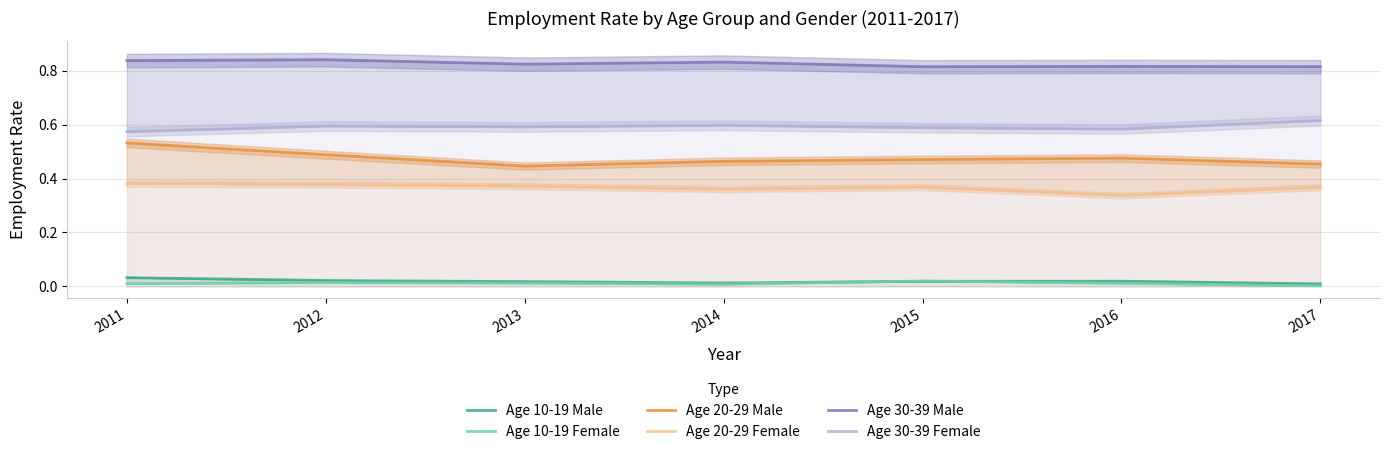

Between 2013 and 2014, which is larger?

2013